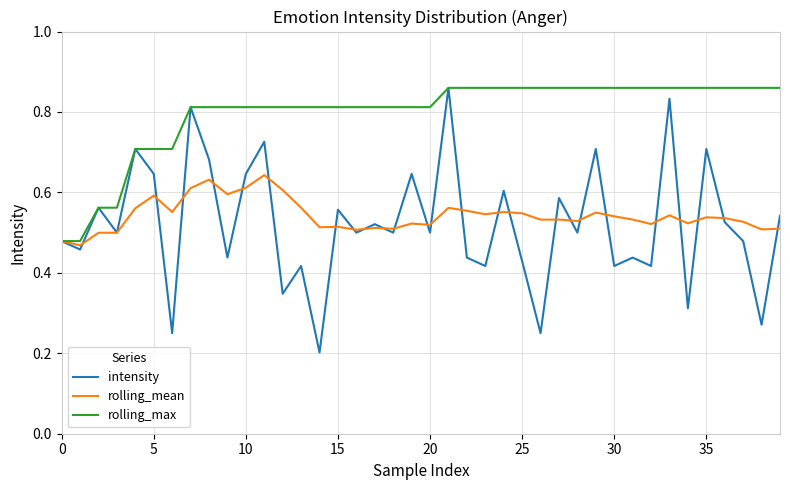

Which series has the widest spread of values?

intensity